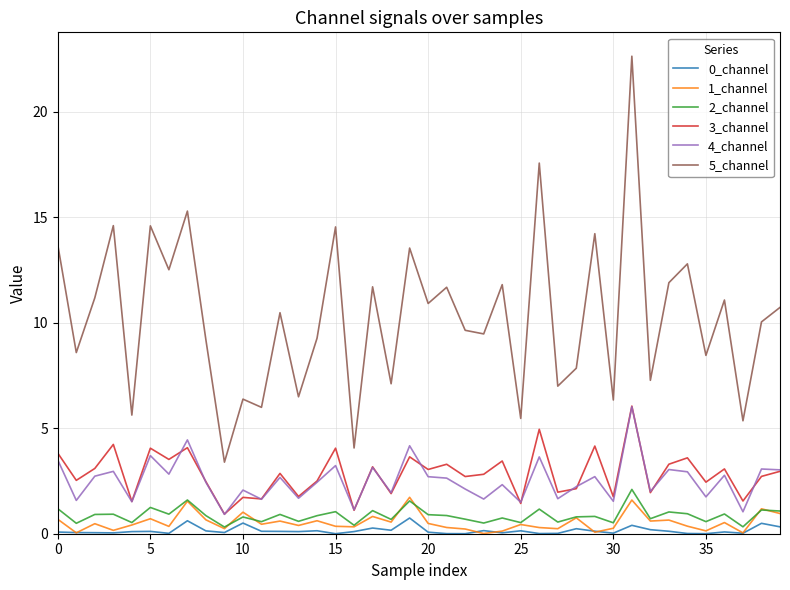

How many series are shown in this chart?

6